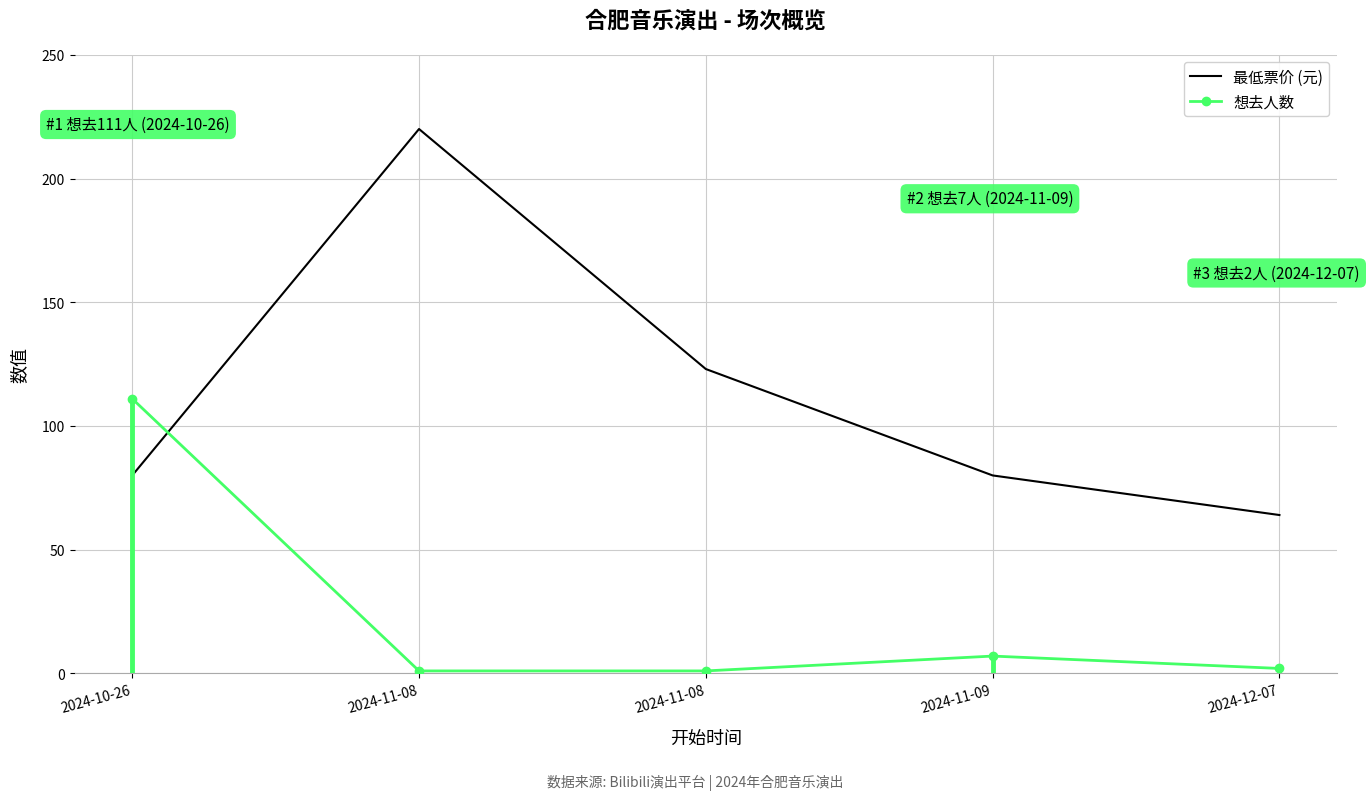

What is the highest value of the 想去人数 series?

111